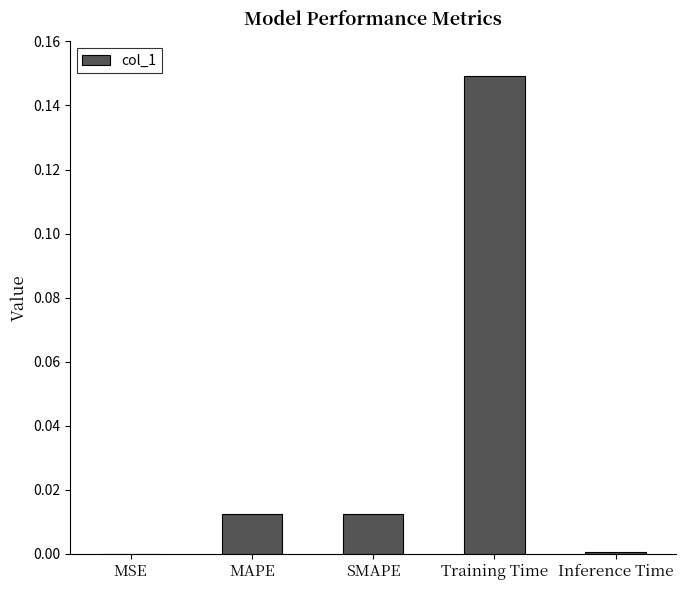

True or false: the data shows 0.2 at Training Time.

False